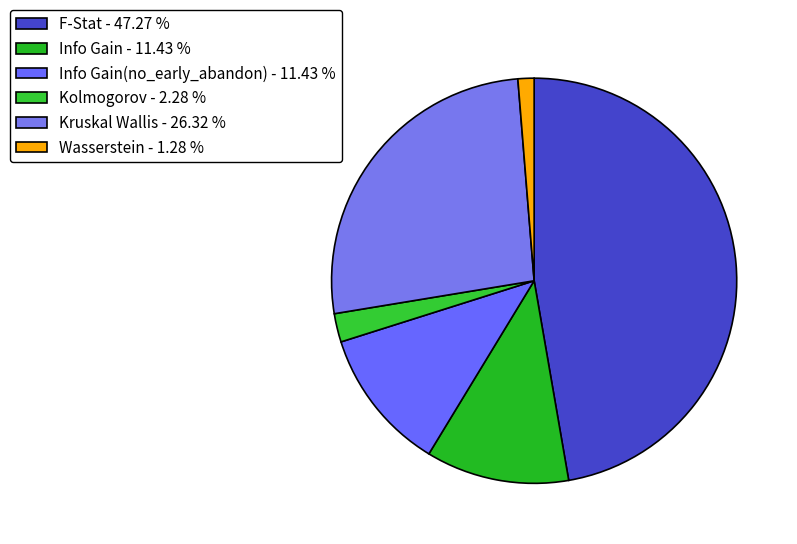

How many segments does this pie chart have?

6